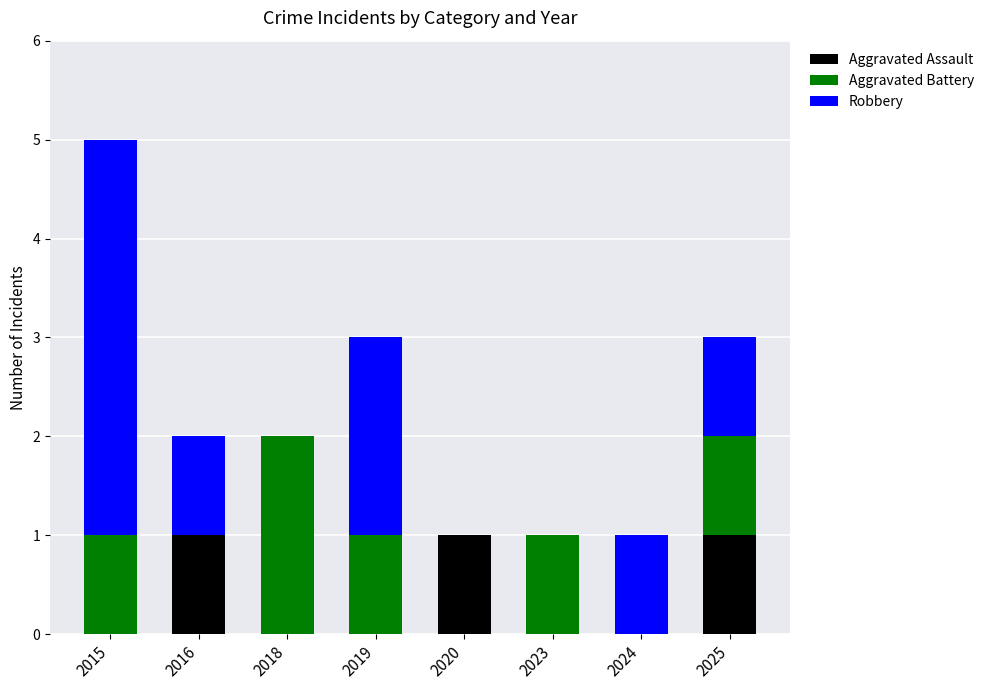

True or false: Aggravated Assault has a value of 0 at 2019.

True